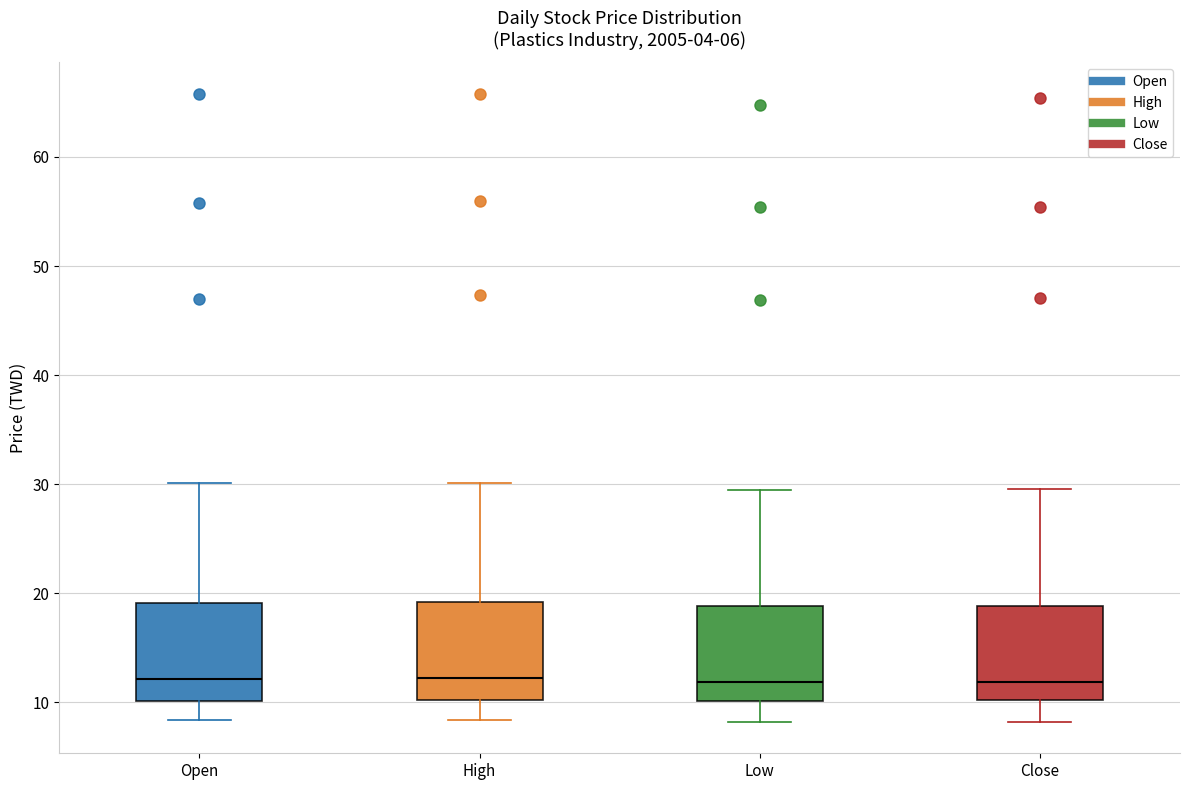

Reading left to right, transcribe this box plot: for each box, give where its median line is, the range the box spans, and where its two whiskers end, as read against the y-axis. The values are not printed on the chart, so give them approximately, as read against the axis.

Open: median 12, box 10 to 19, whiskers 8 to 30
High: median 12, box 10 to 19, whiskers 8 to 30
Low: median 12, box 10 to 19, whiskers 8 to 30
Close: median 12, box 10 to 19, whiskers 8 to 30